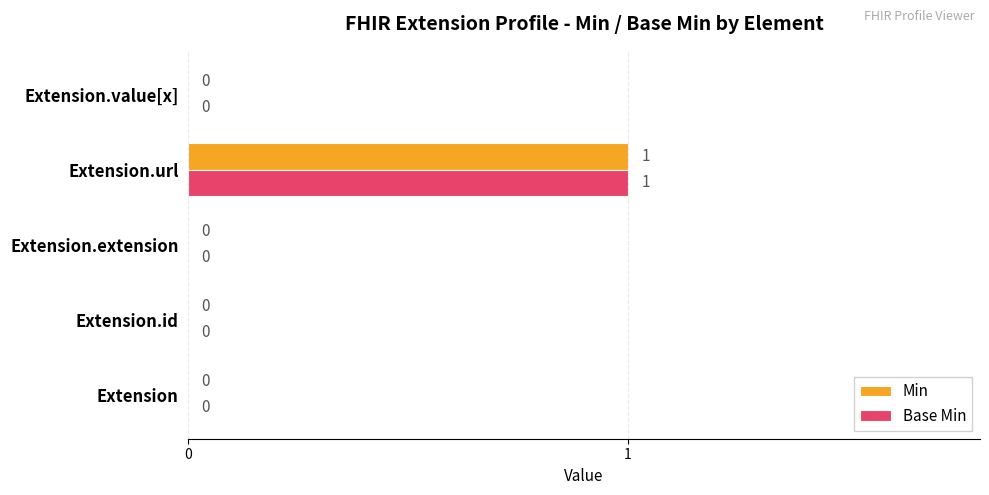

At which category is the sum across all series the highest?

Extension.url